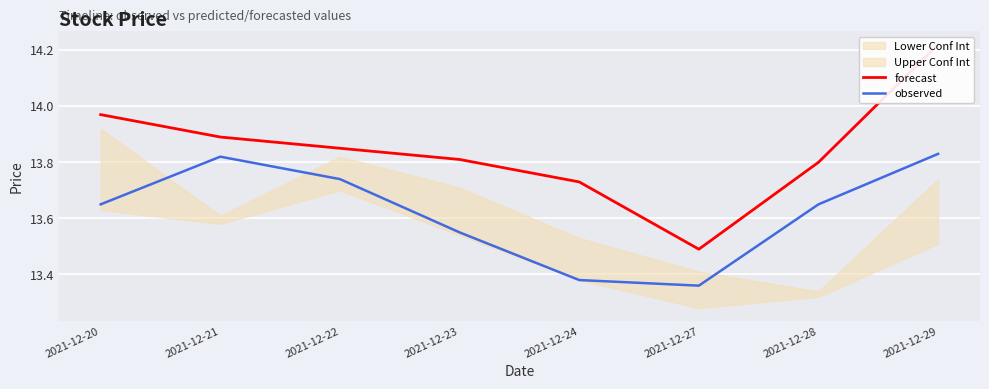

Rank the series at 2021-12-22 from highest to lowest value.

forecast, observed